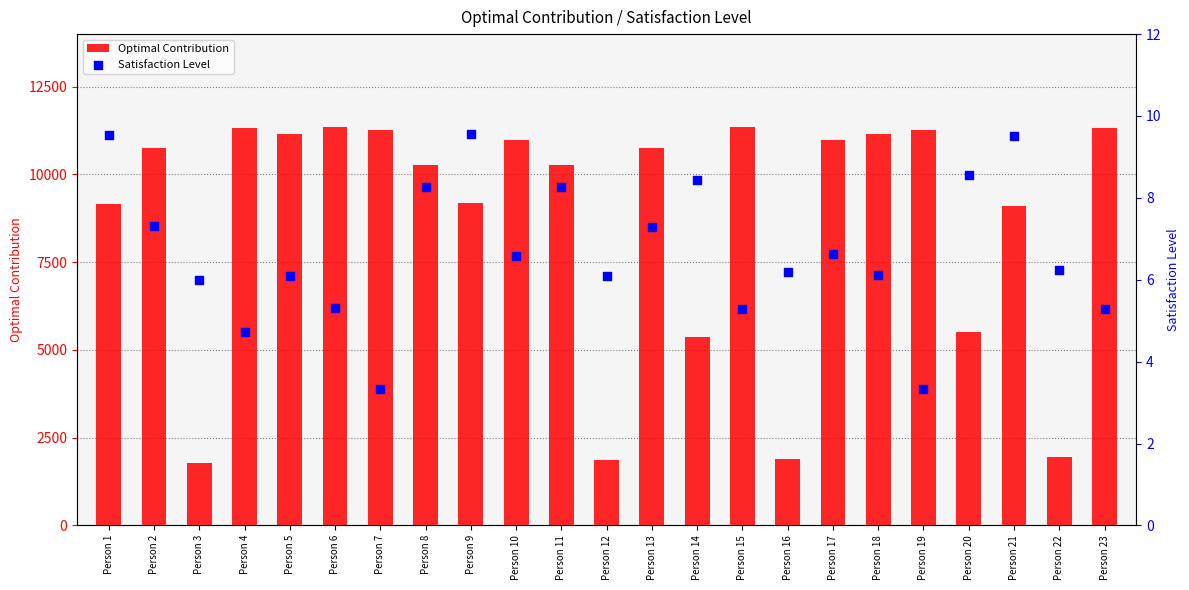

Which series has the largest Y range (max minus min)?

Optimal Contribution